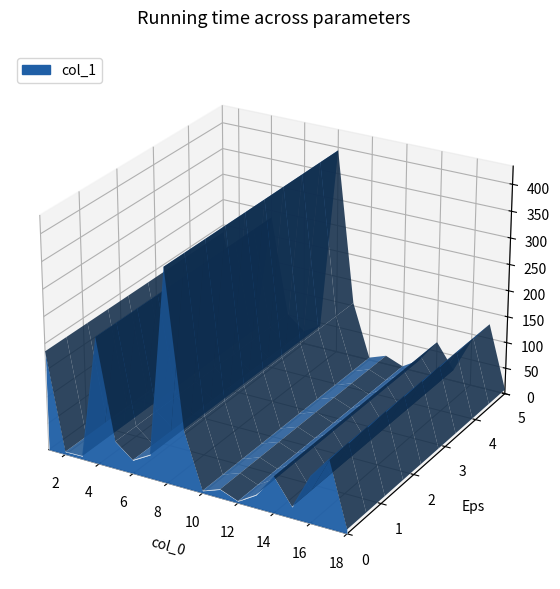

Reading right to left, what are all the values shown in this chart?

24.5	394.2	87.5	127.6	68.1	185.8	6.0	105.5	21.4	16.5	236.7	44.3	5.3	51.5	8.0	25.4	4.5	3.7